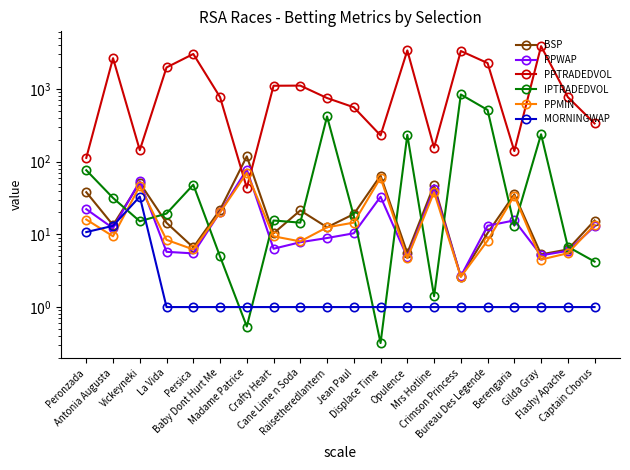

At which label is IPTRADEDVOL closest to 419?

Raisetheredlantern